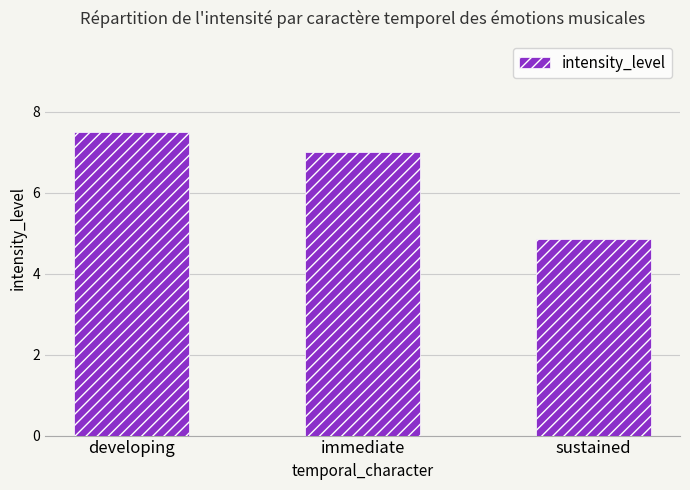

What is the label of the 1st bar from the left?

developing